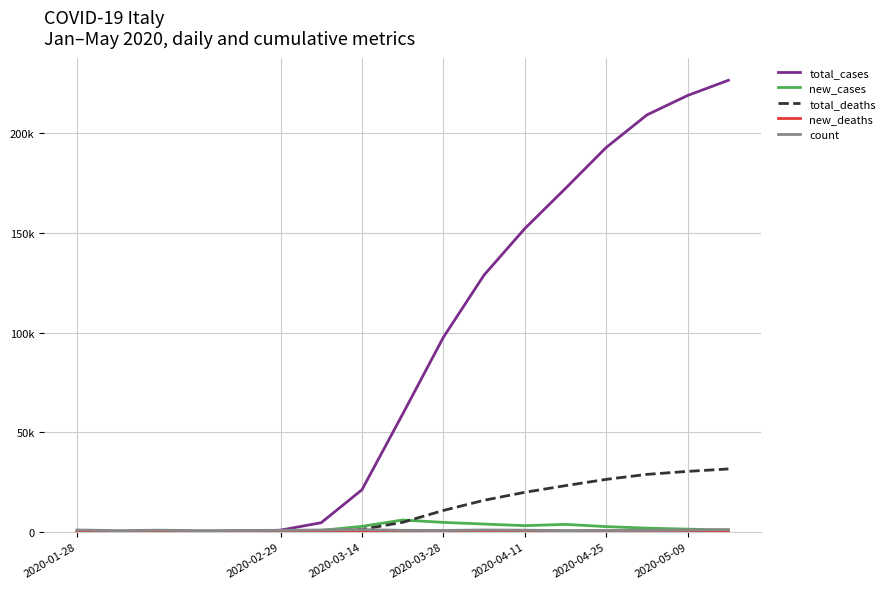

Does the chart display data point markers on the line(s)?

No